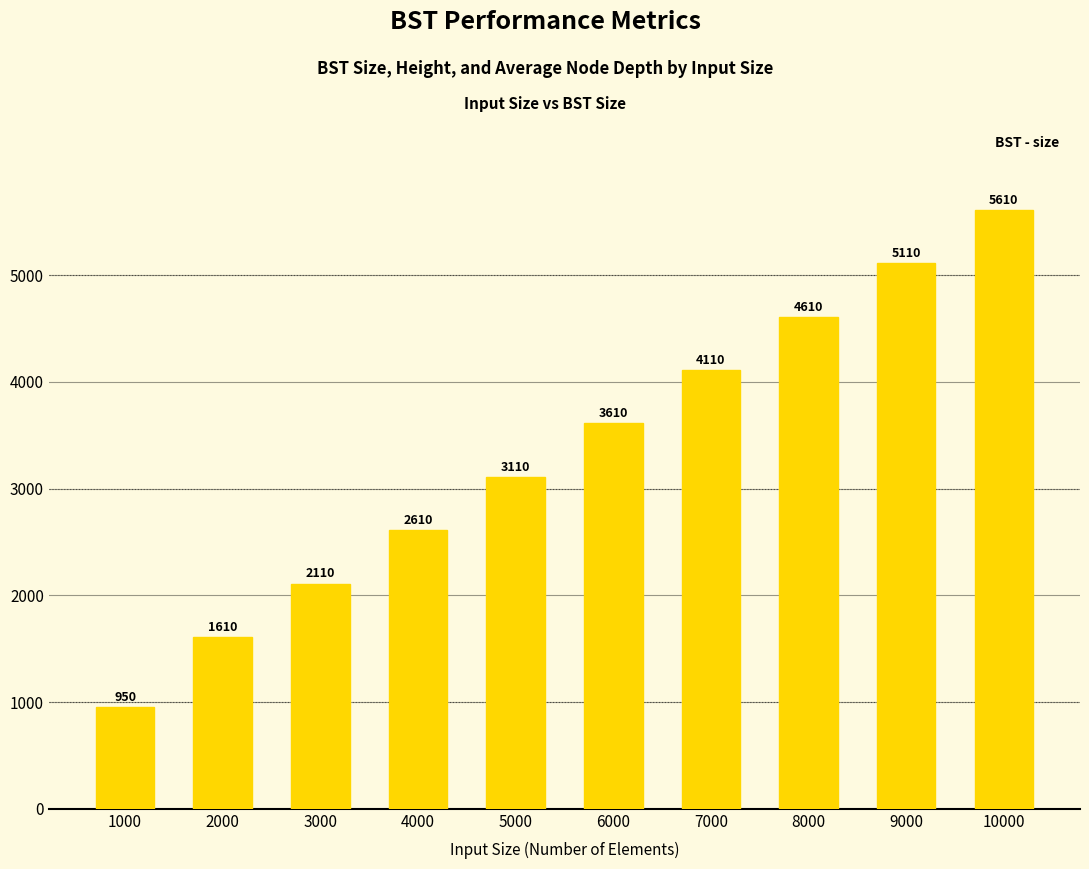

What is the maximum value shown in the chart?

5610